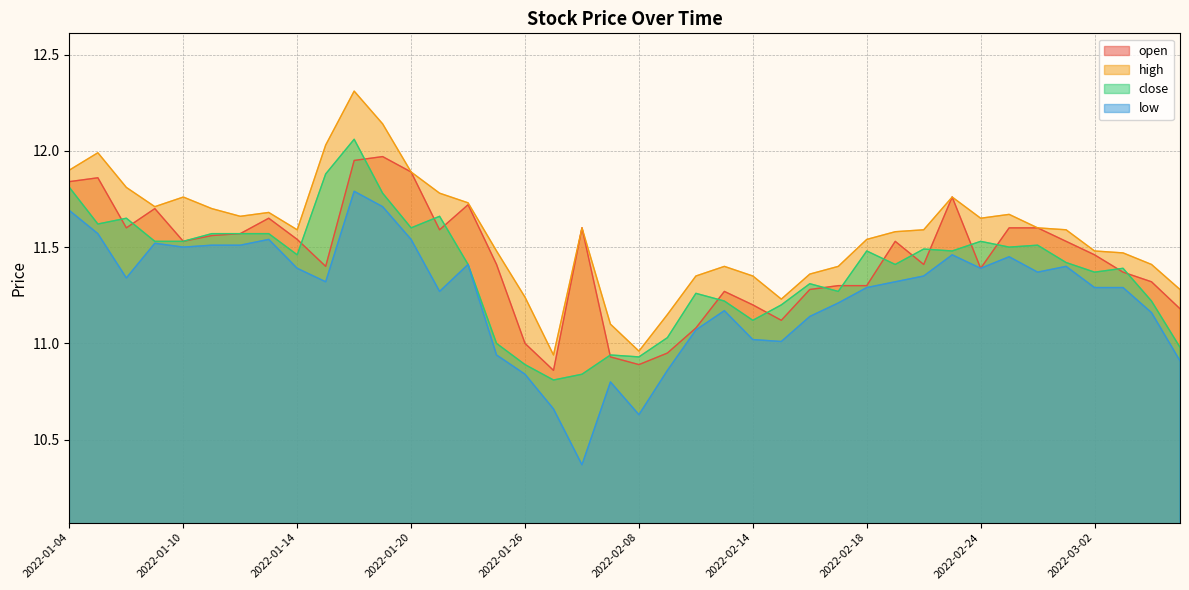

Where is the first local maximum for open?

2022-01-05